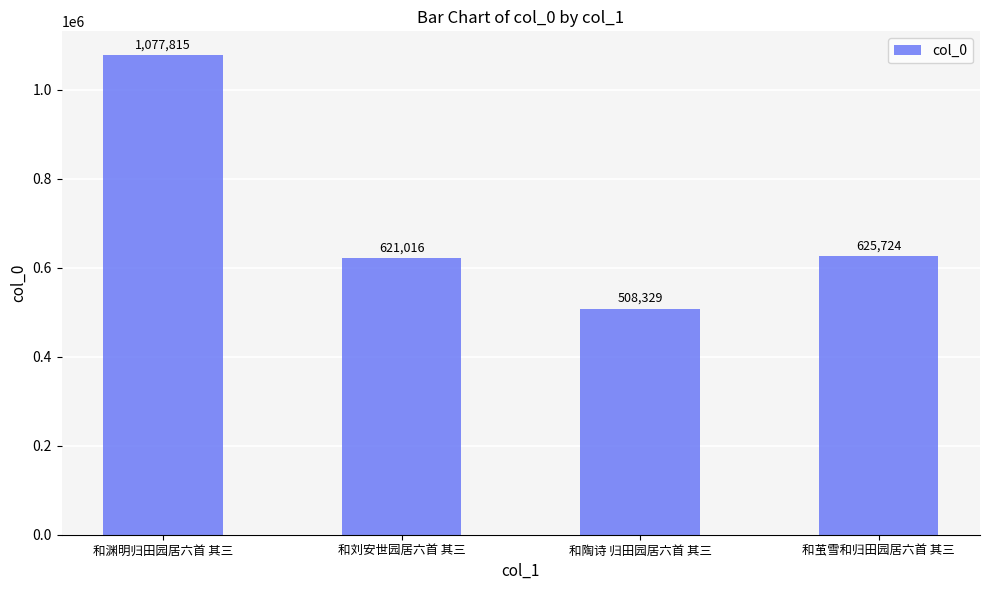

Where is the data nearest to the value 793072?

和茧雪和归田园居六首 其三